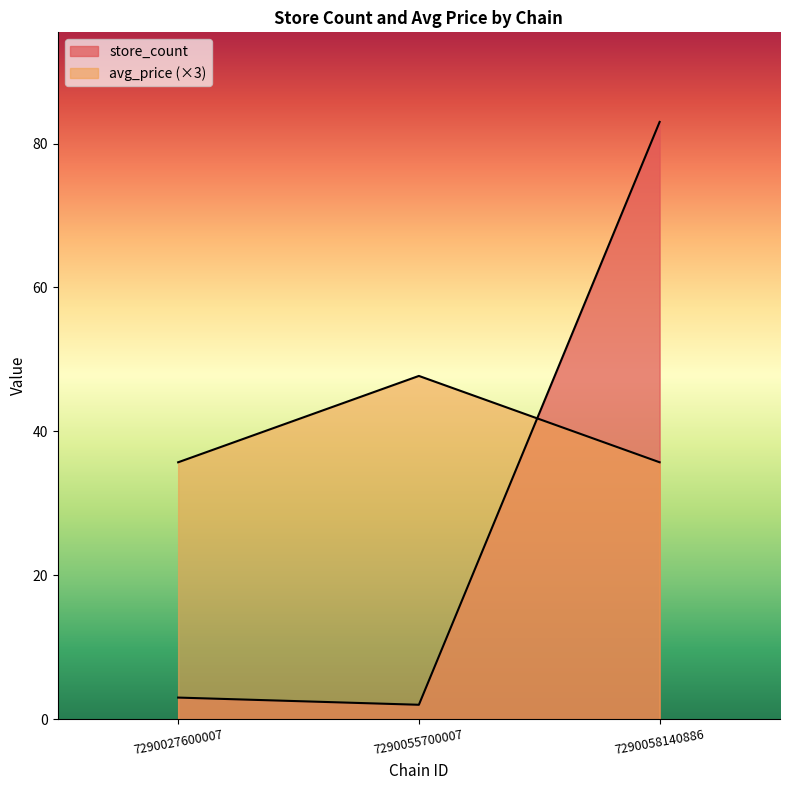

Count the number of data series in this chart.

2